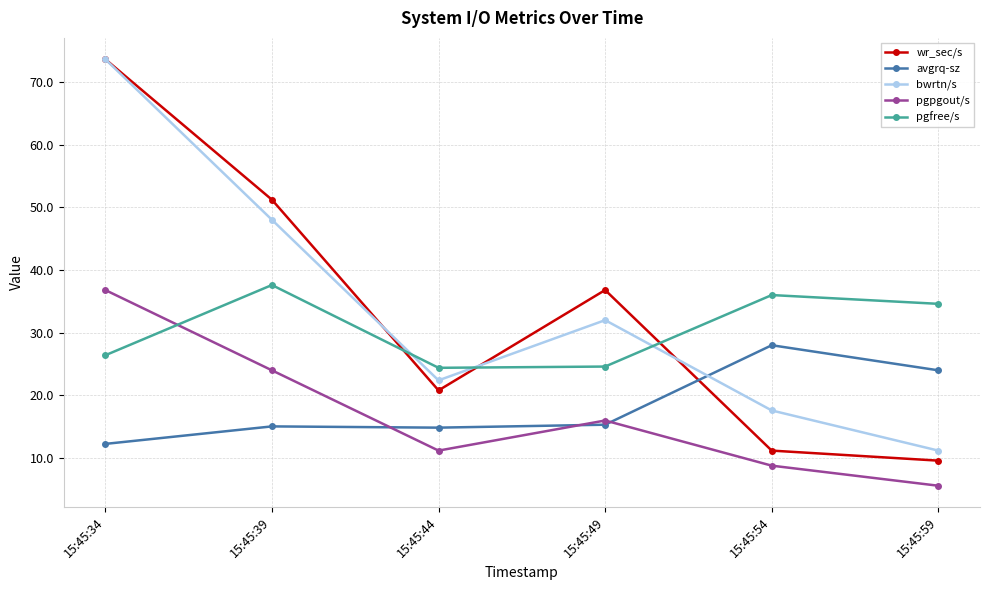

At which category is the sum across all series the highest?

15:45:34